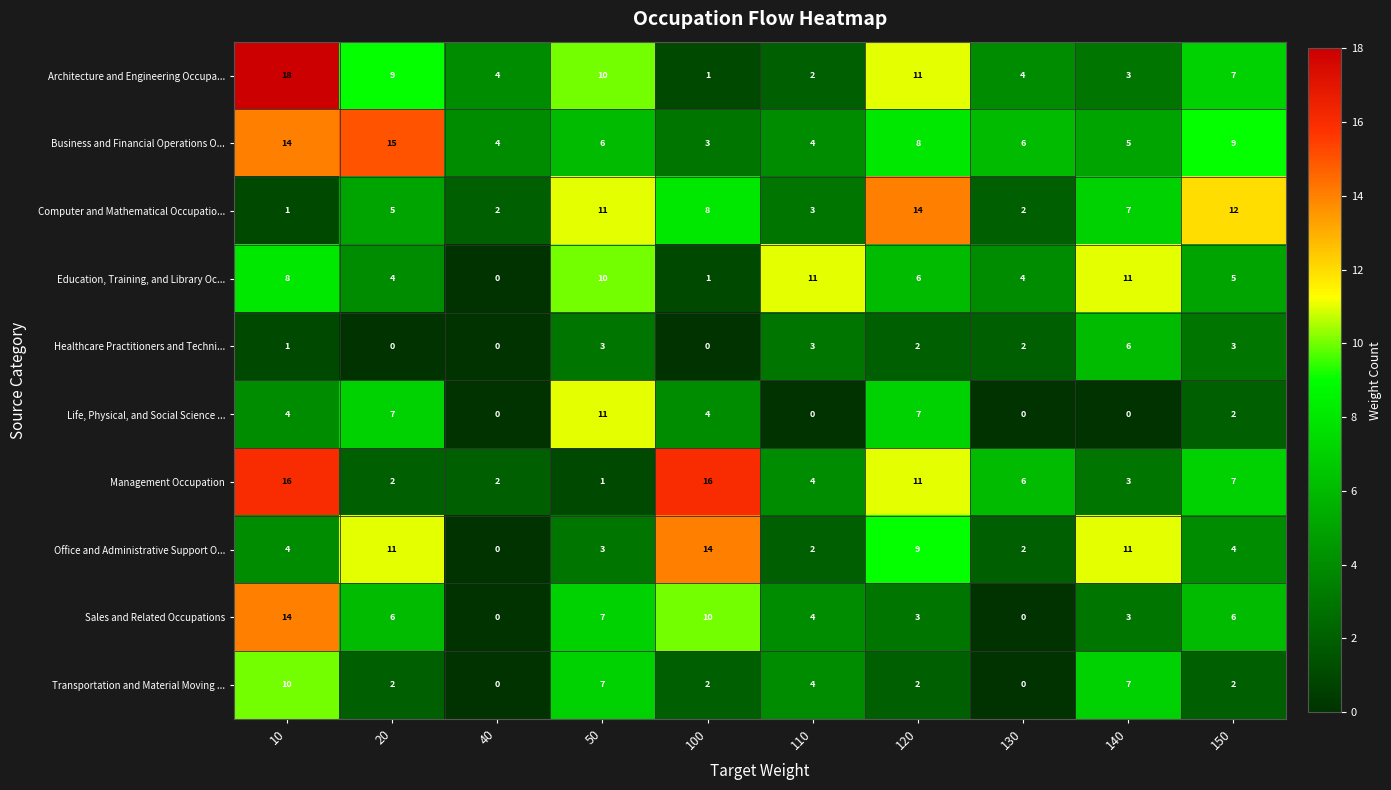

What is the greatest value displayed?

18